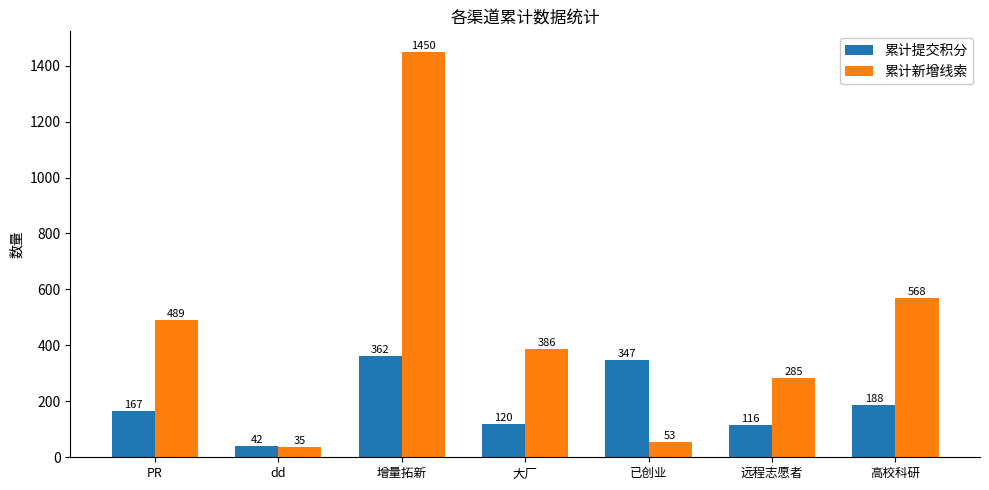

At which category is the sum across all series the highest?

增量拓新